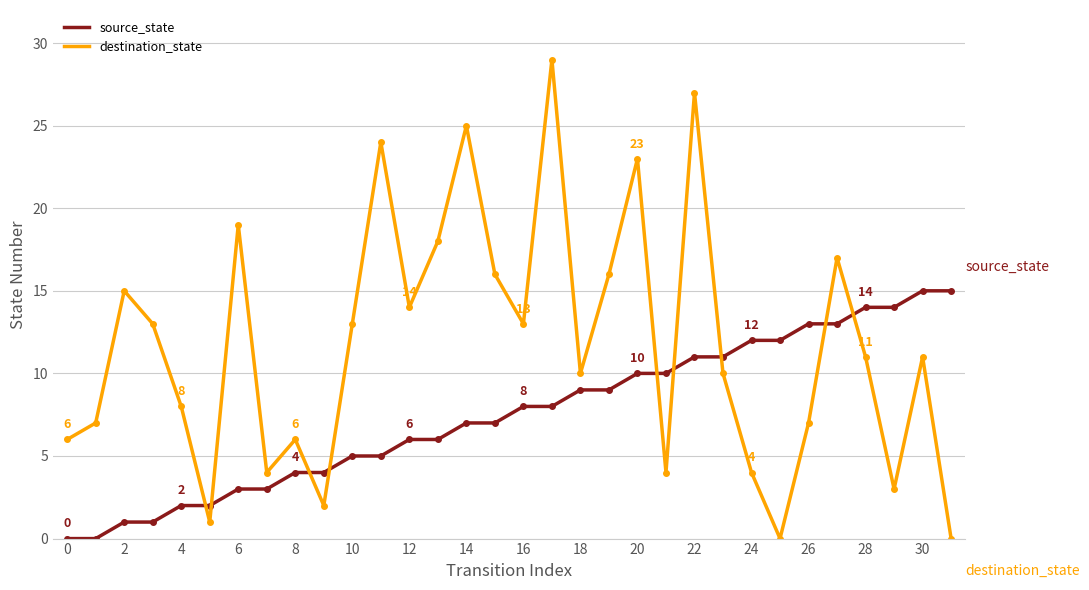

What is the difference between the second highest and second lowest values in the destination_state series?

27